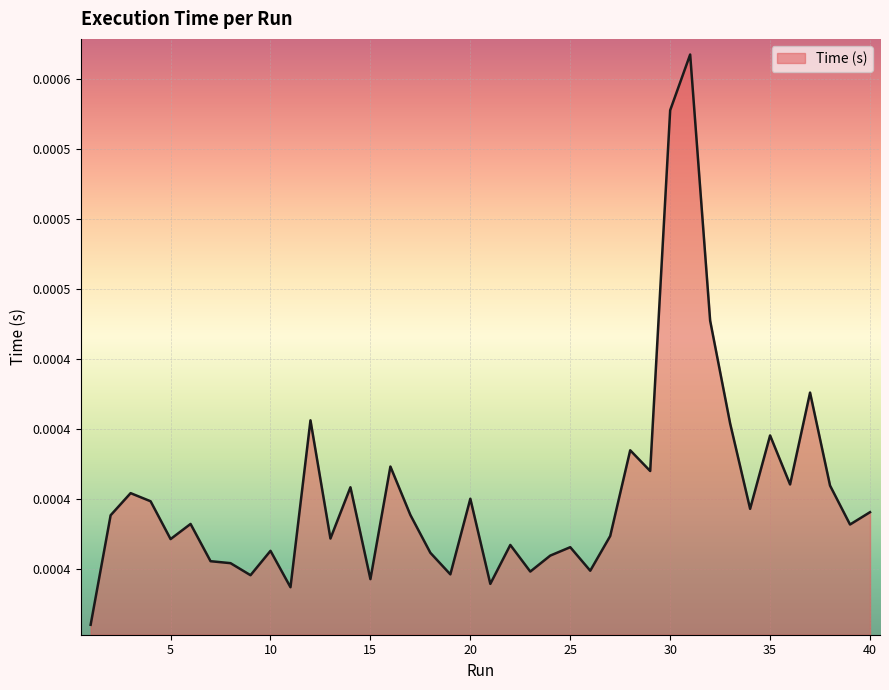

Does the chart display data point markers on the line(s)?

No